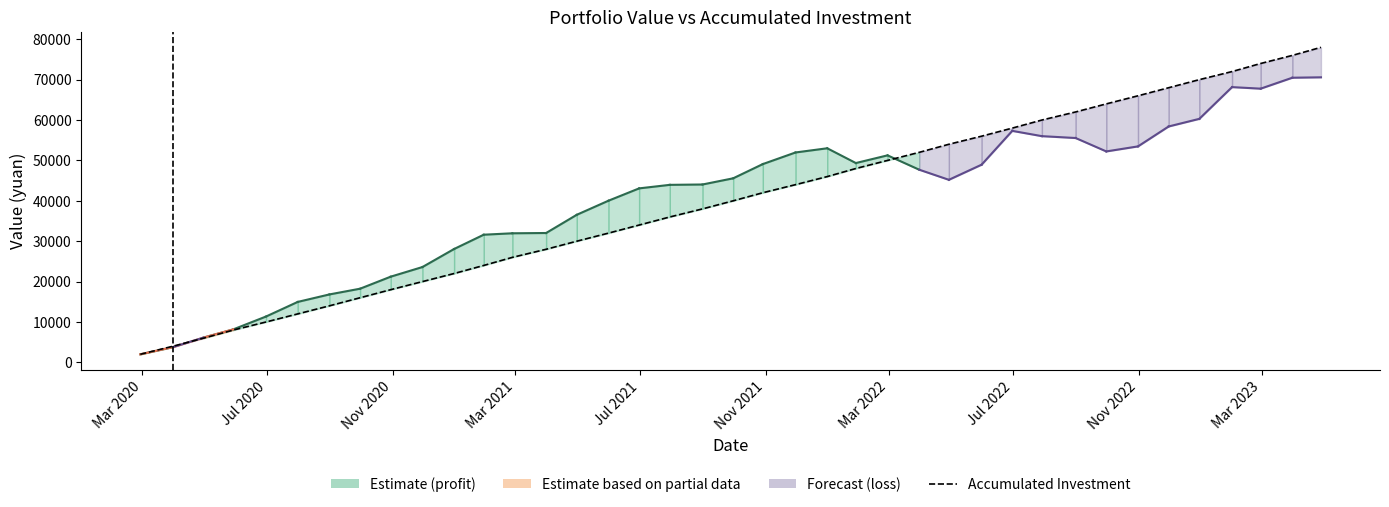

At which category does profit_amount reach its first local peak?

5